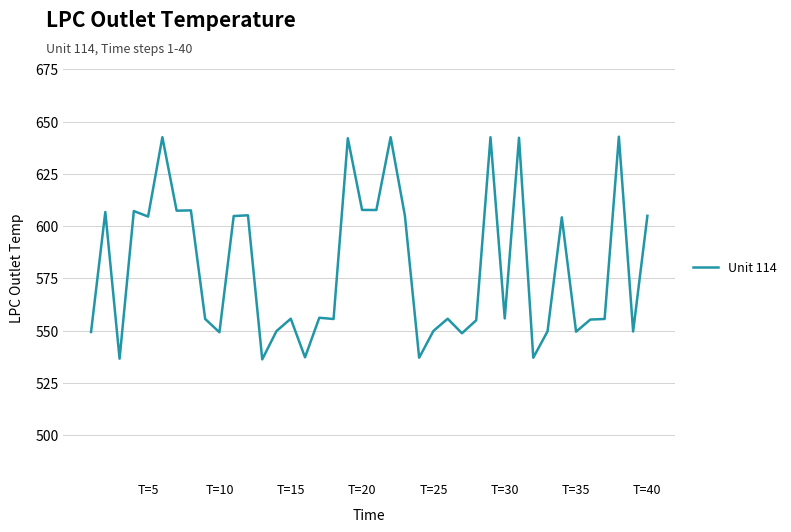

What is the greatest value displayed?

642.8